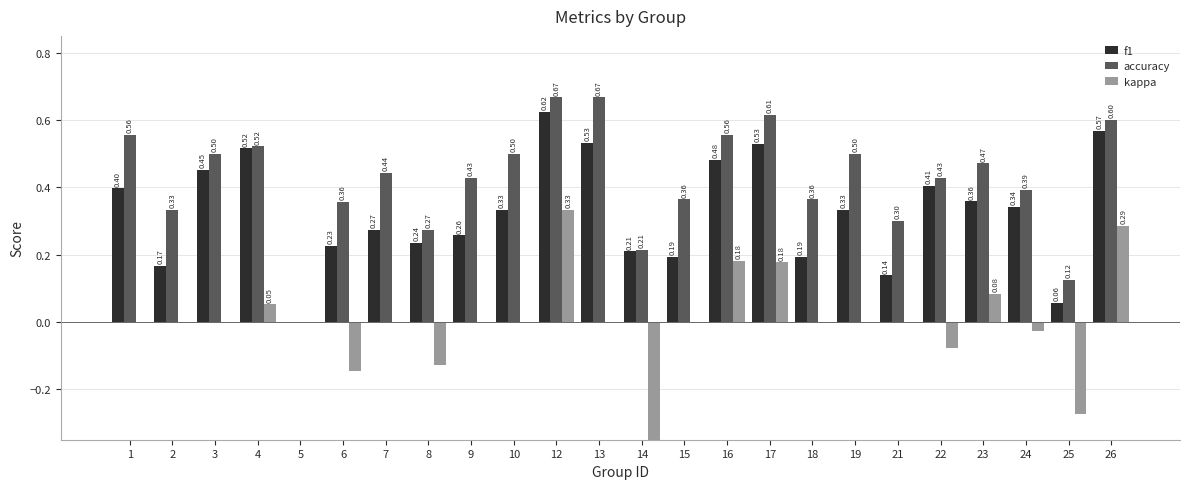

Rank the series by their maximum value, from highest to lowest.

accuracy, f1, kappa